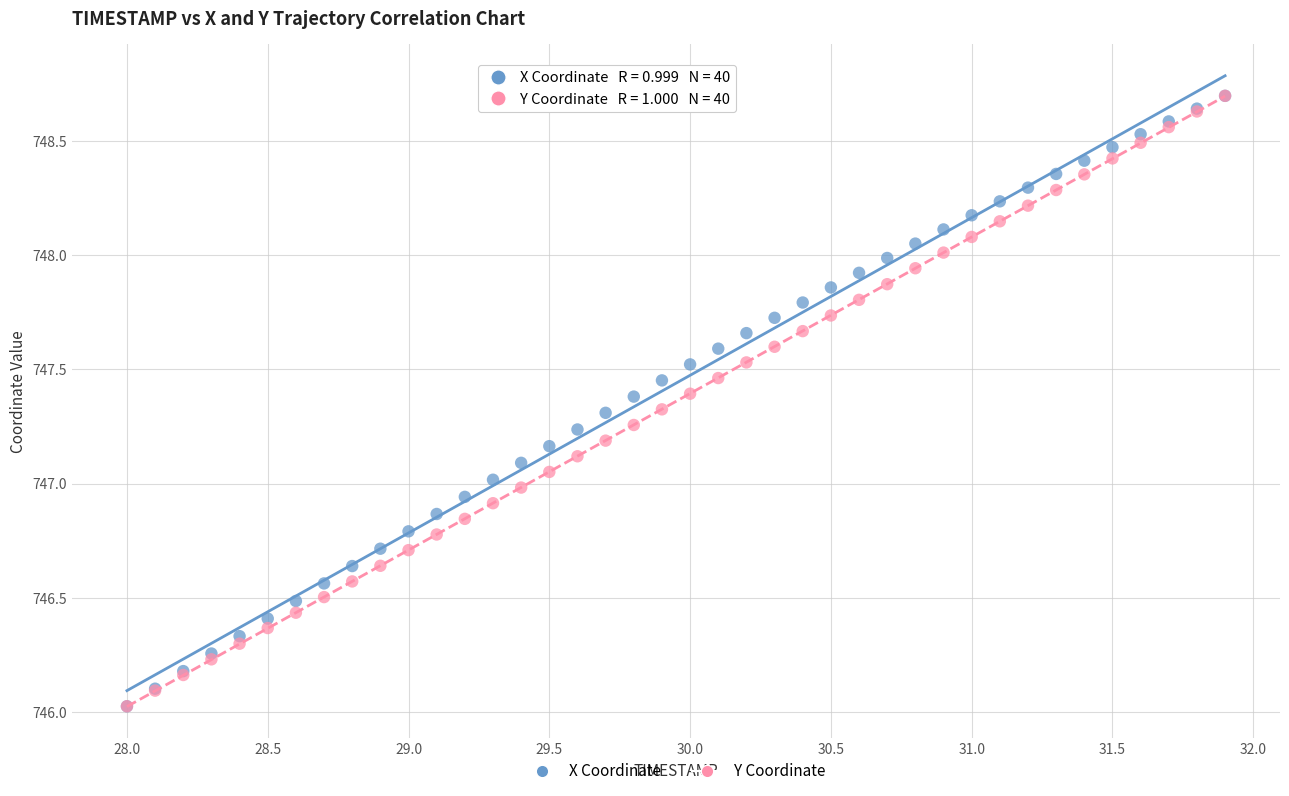

What are all the series names shown in the legend?

X Coordinate, Y Coordinate